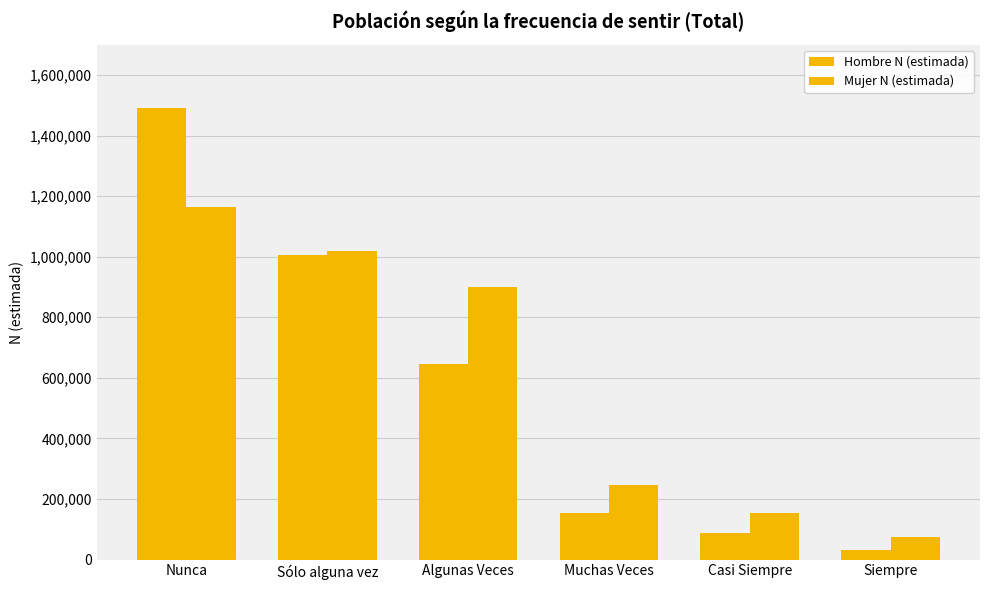

Where does the Hombre N (estimada) series first go above 647062?

Nunca